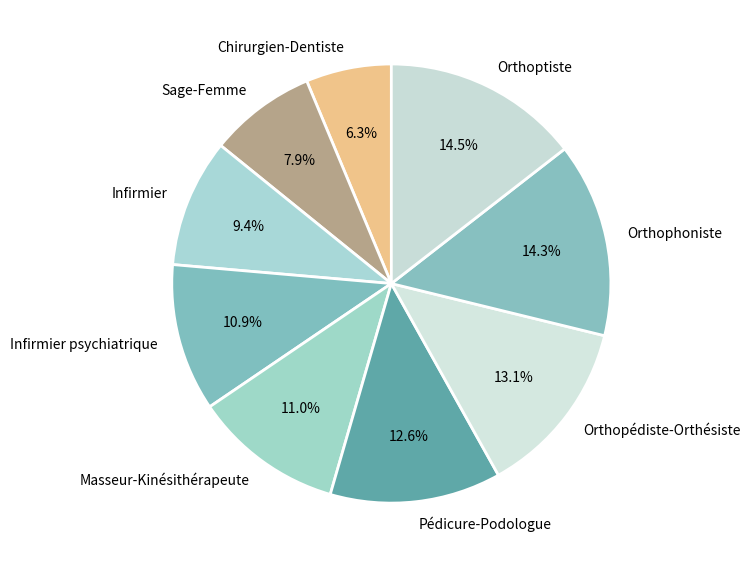

Approximately how many times larger is the value at Infirmier compared to Infirmier psychiatrique?

0.9